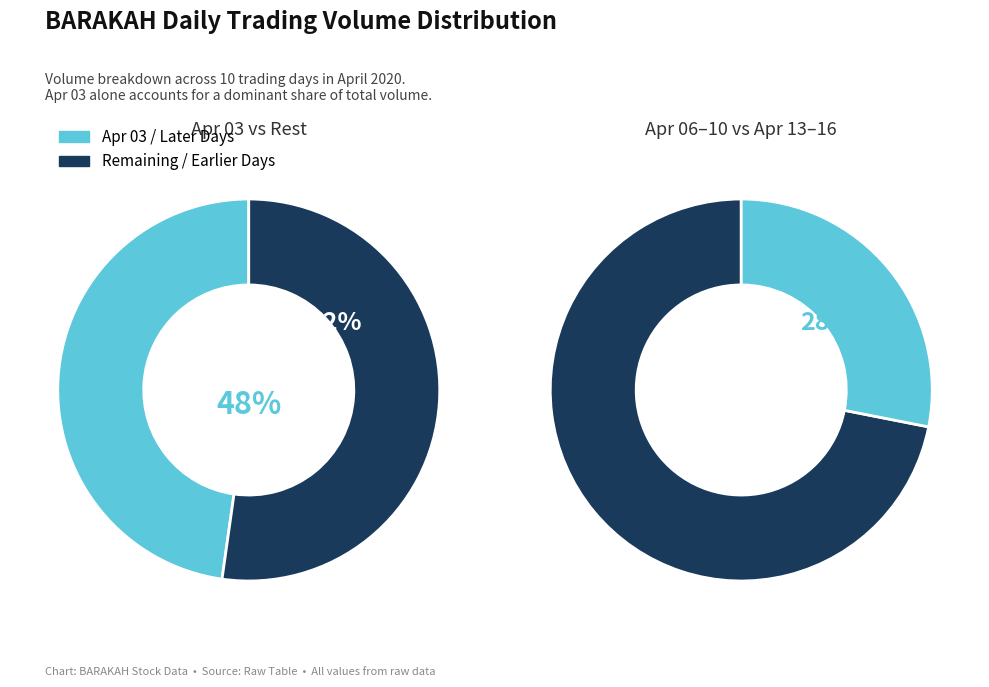

Is it true that 2020-04-09 is 15% of the pie?

False